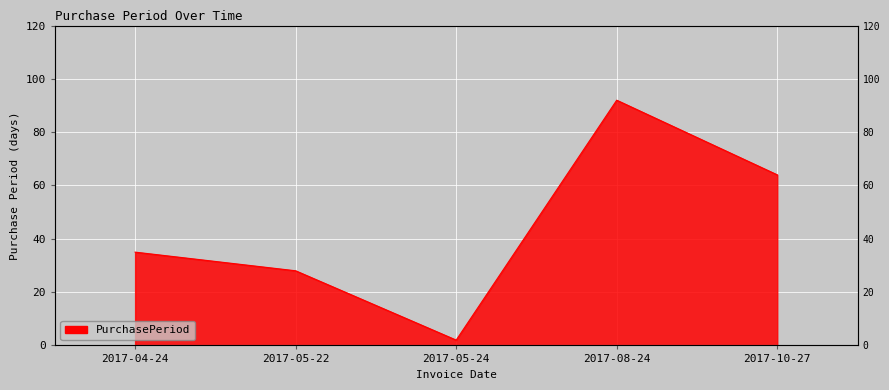

How many values are below 35?

2